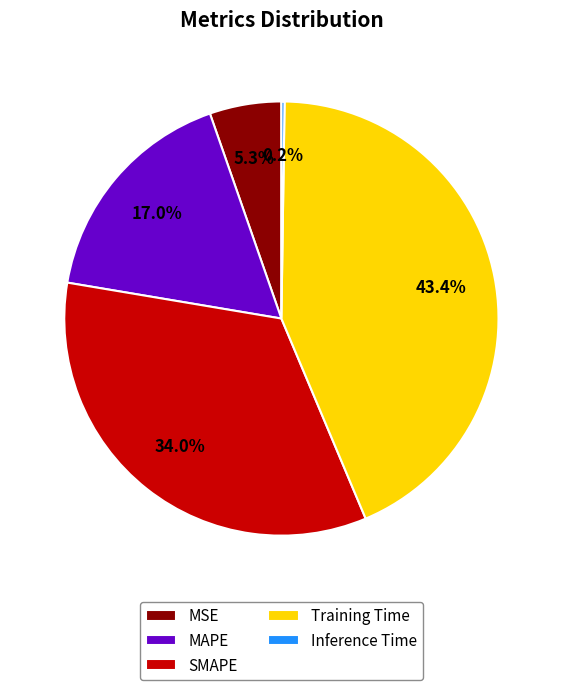

To the nearest percent, what portion does MSE represent?

5%